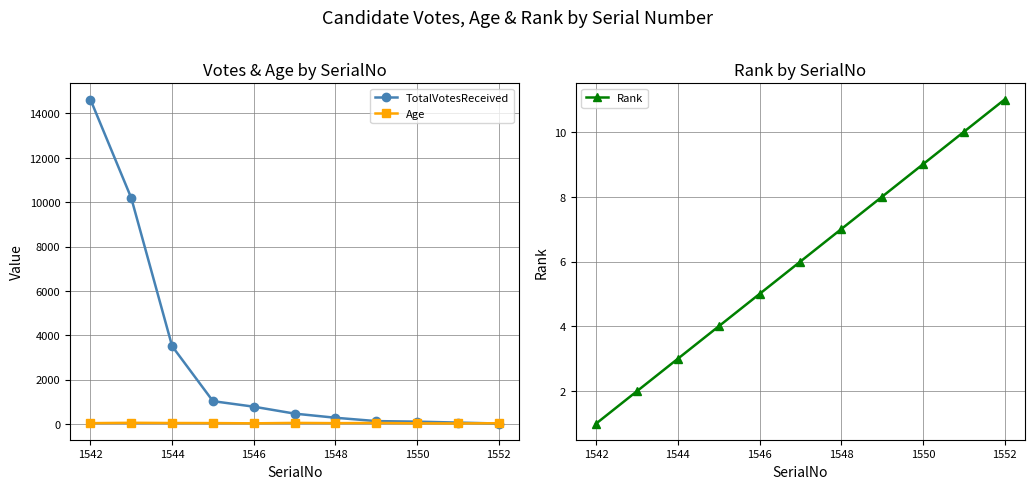

The Age series shows 46 at 1544. True or false?

True